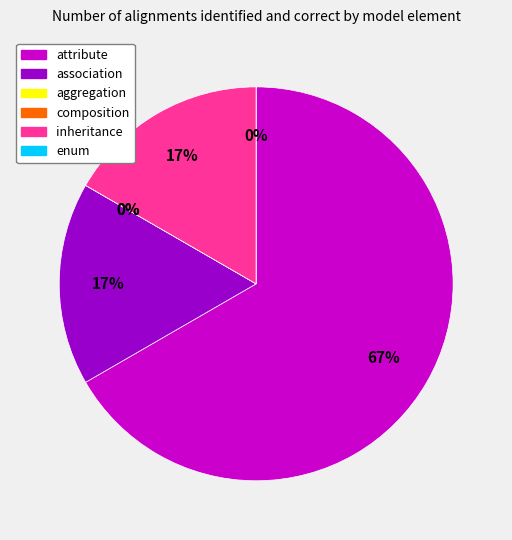

Is inheritance the majority of the pie?

No